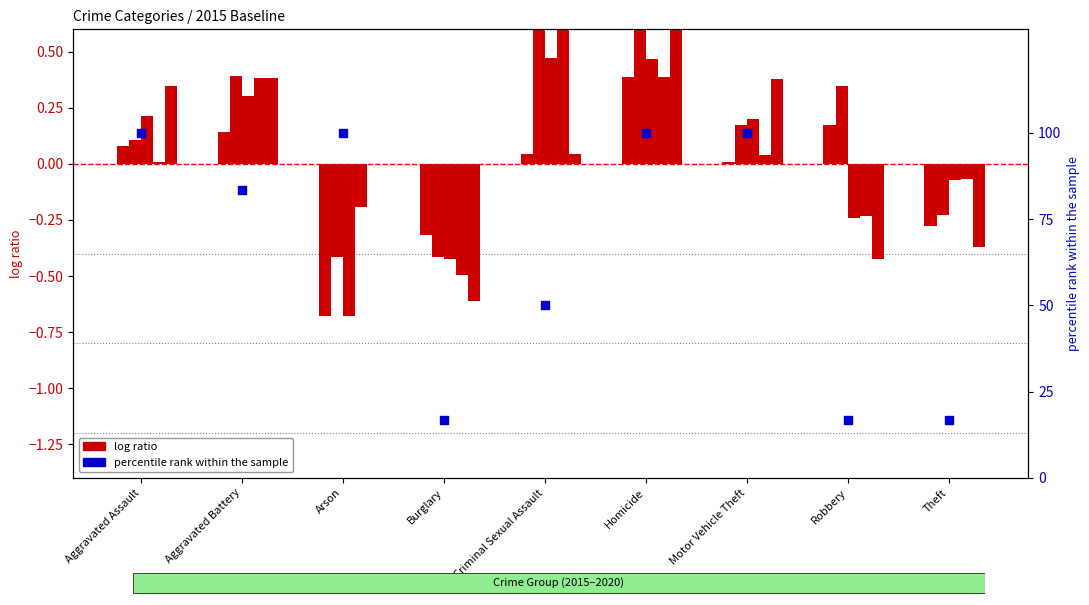

At which category is the sum across all series the highest?

Homicide